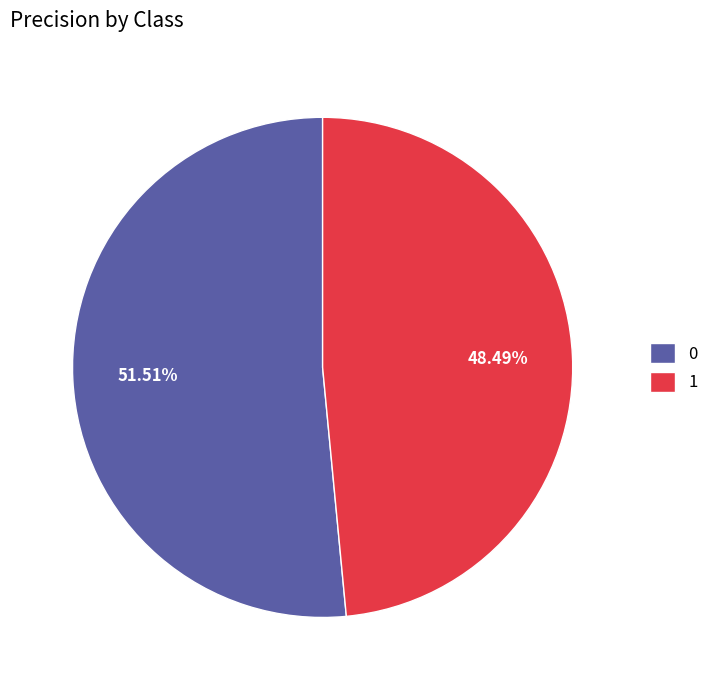

Combined, do 1 and 0 account for over 50%?

Yes